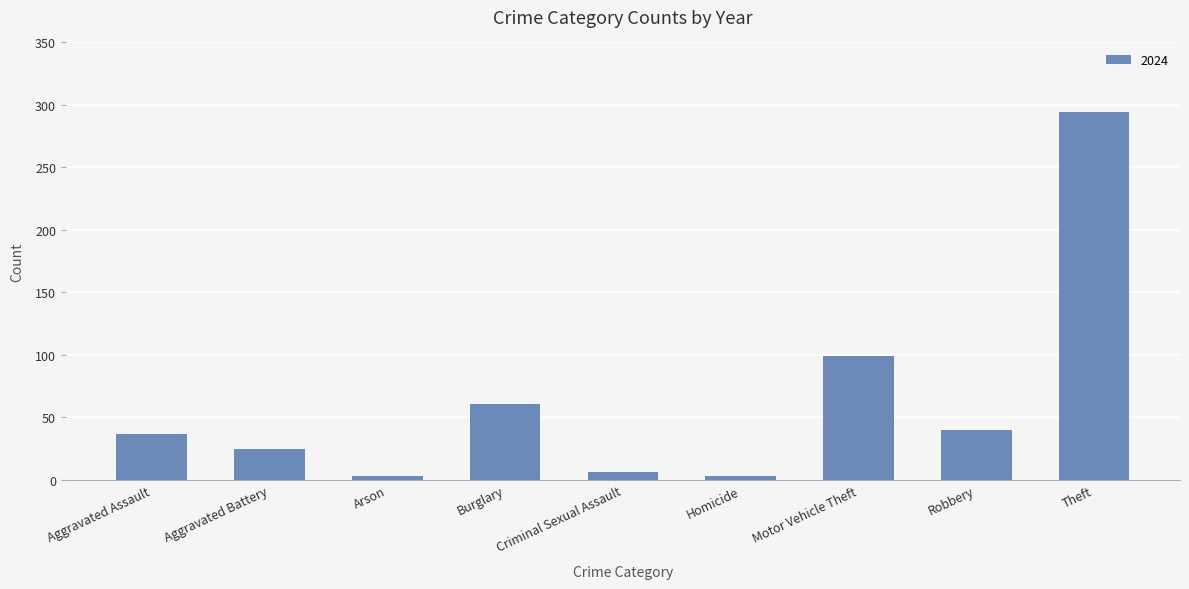

Where is the data nearest to the value 148?

Motor Vehicle Theft